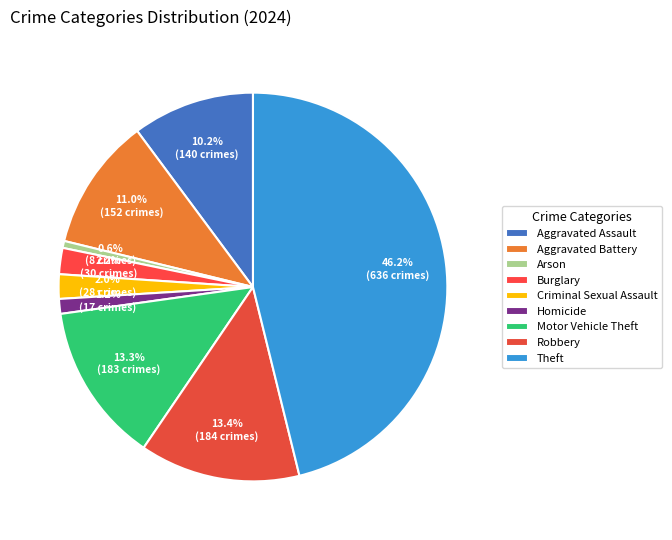

To the nearest percent, what percentage of the pie is Theft?

46%